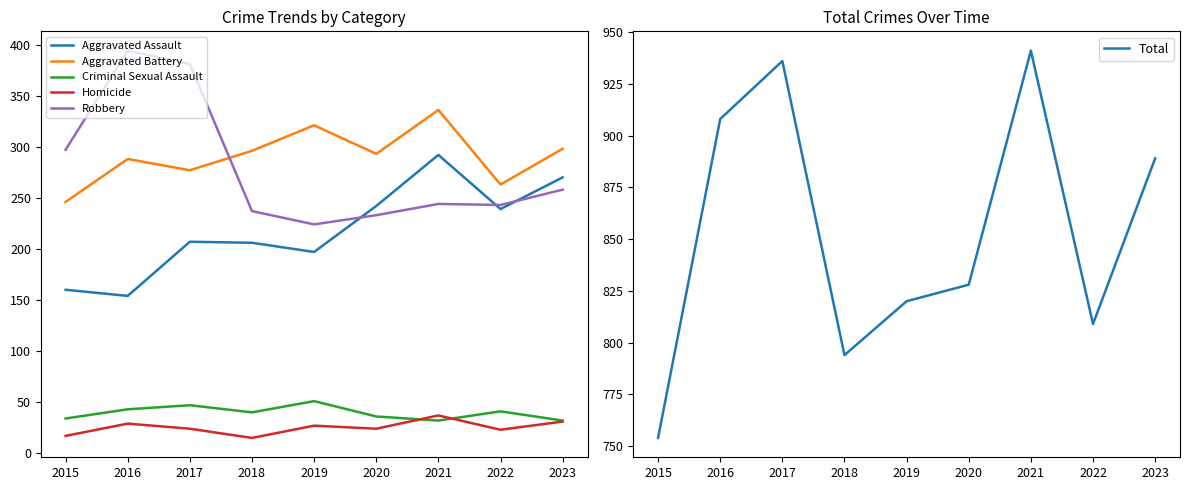

Which category has the highest value in the Criminal Sexual Assault series?

2019